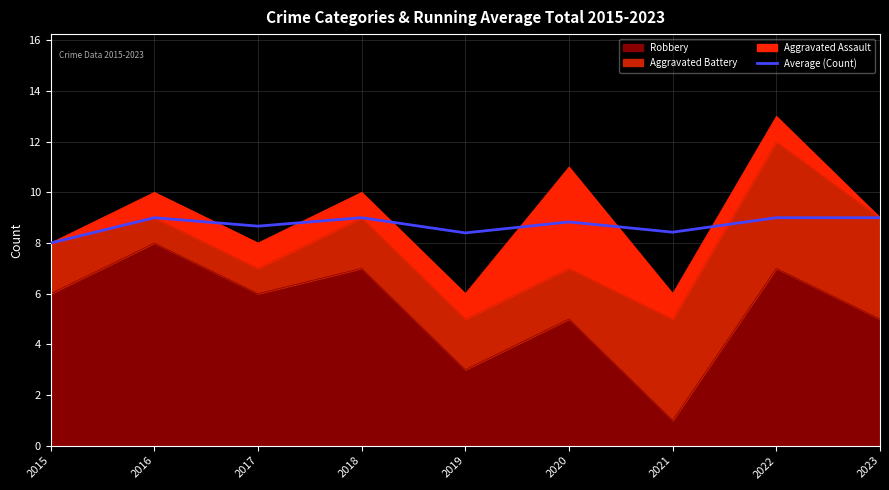

At which category does the data reach its first local peak?

2016